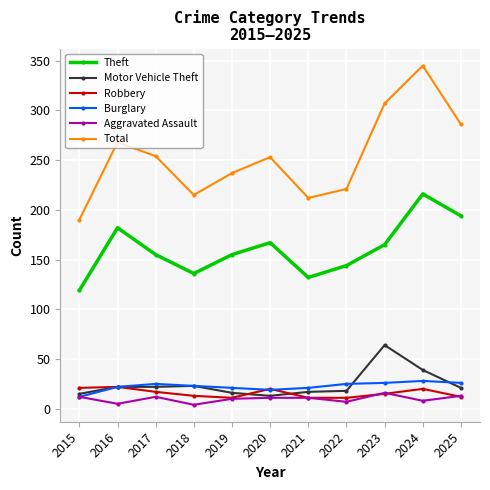

What is the difference between the maximum and minimum values in the Motor Vehicle Theft series?

51